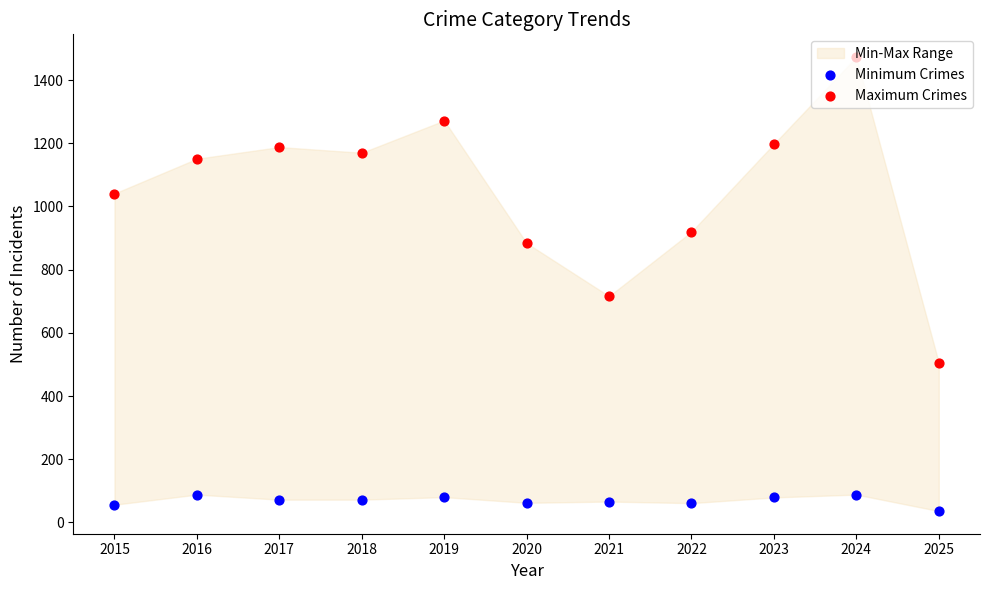

Which series has the largest Y range (max minus min)?

Maximum Crimes